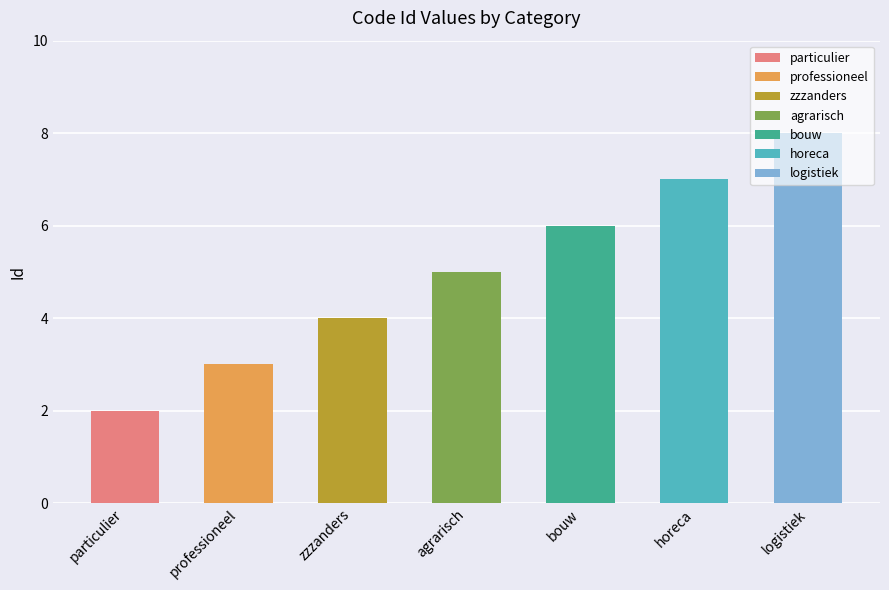

Rank the categories by value from highest to lowest.

logistiek, horeca, bouw, agrarisch, zzzanders, professioneel, particulier